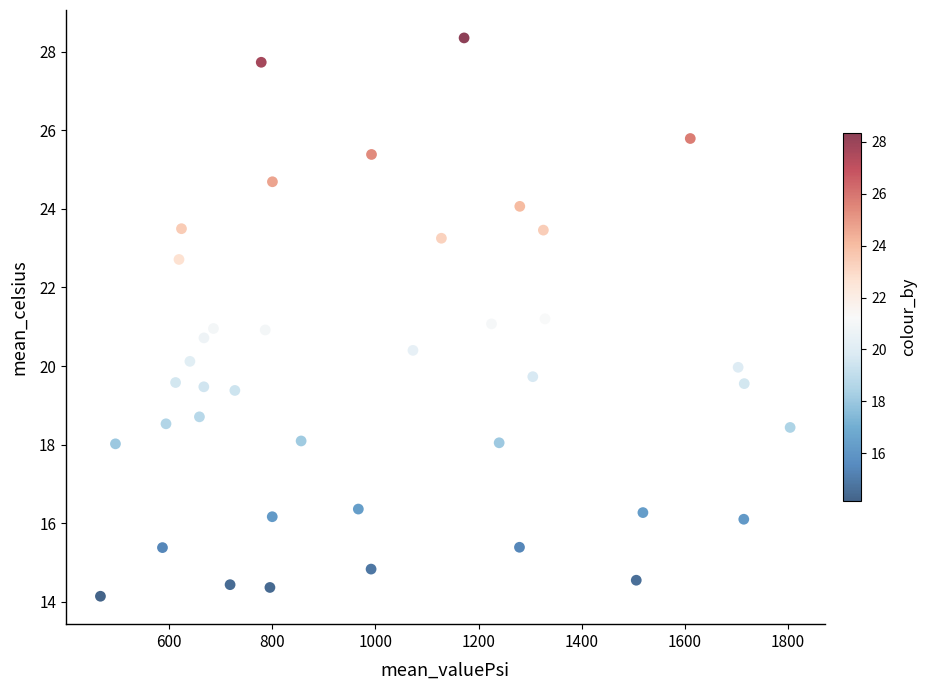

What is the range of X values (max minus min)?

1337.3